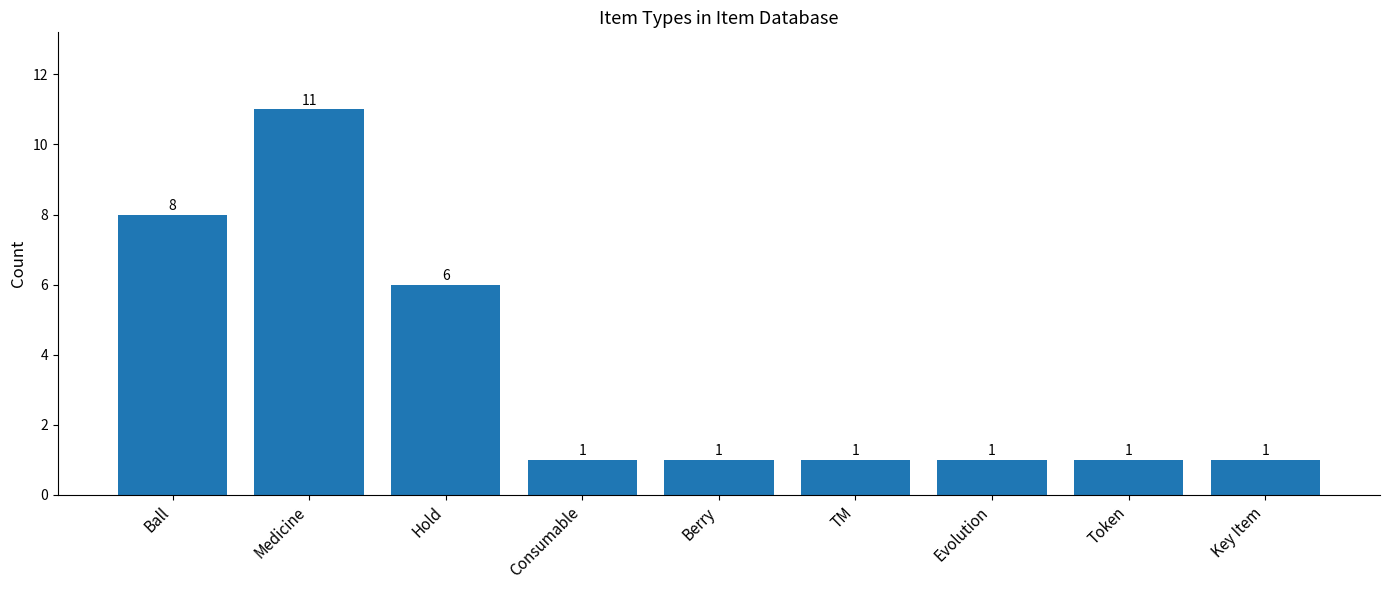

Does the chart contain any negative values?

No